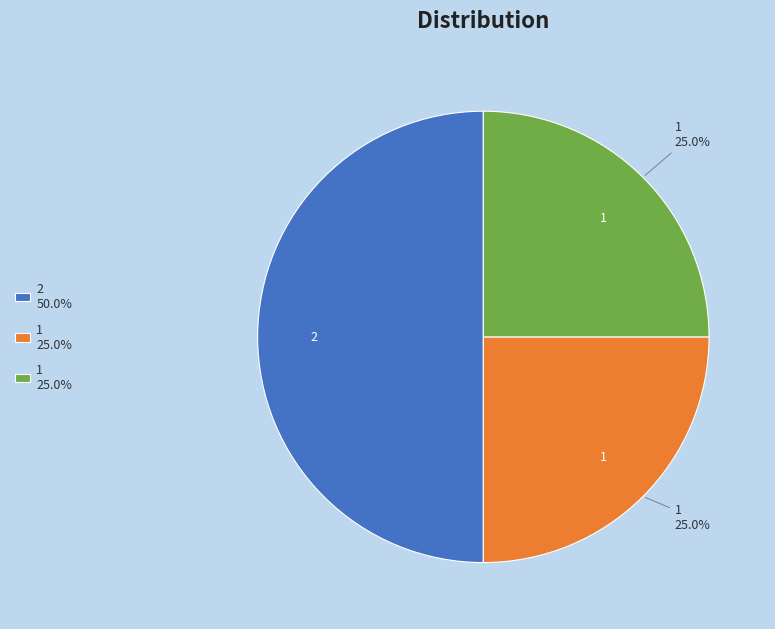

Count the number of slices in the pie.

3